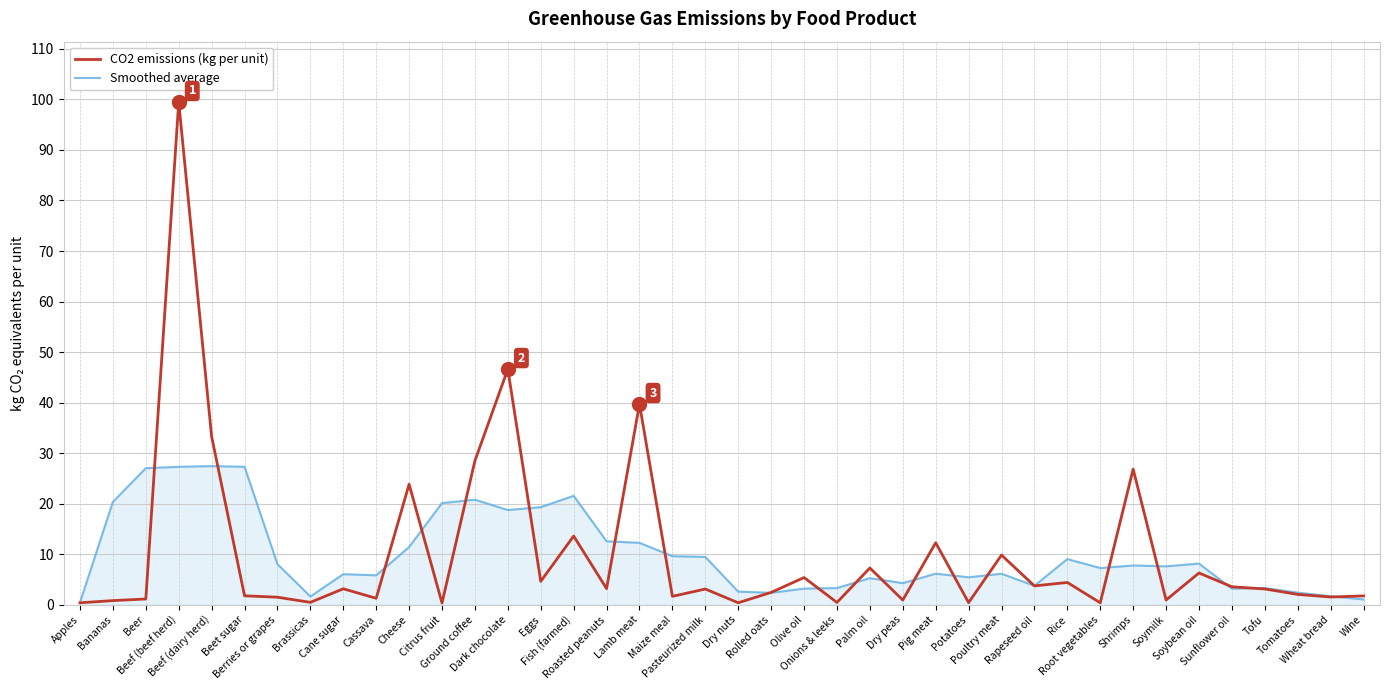

What is the difference between the second highest and minimum values in the CO2 emissions (kg per unit) series?

46.3